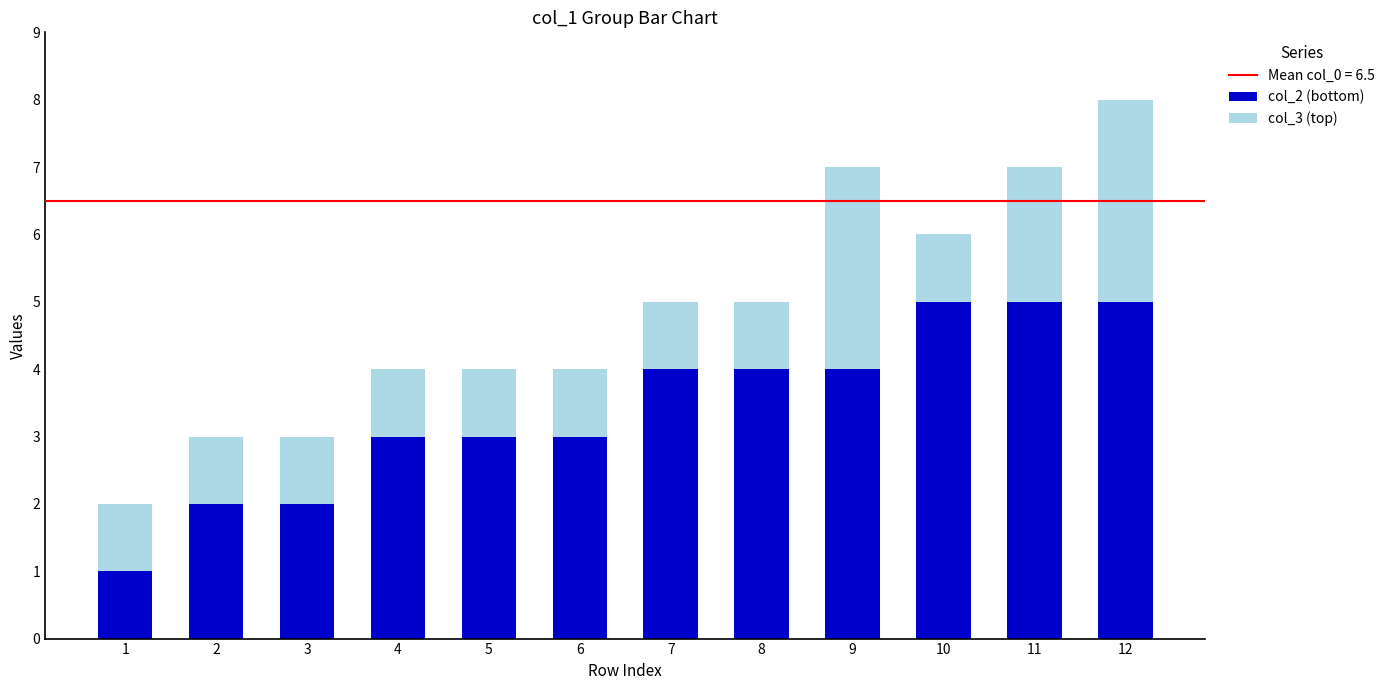

The value of col_2 (bottom) at 10 is 8. True or false?

False